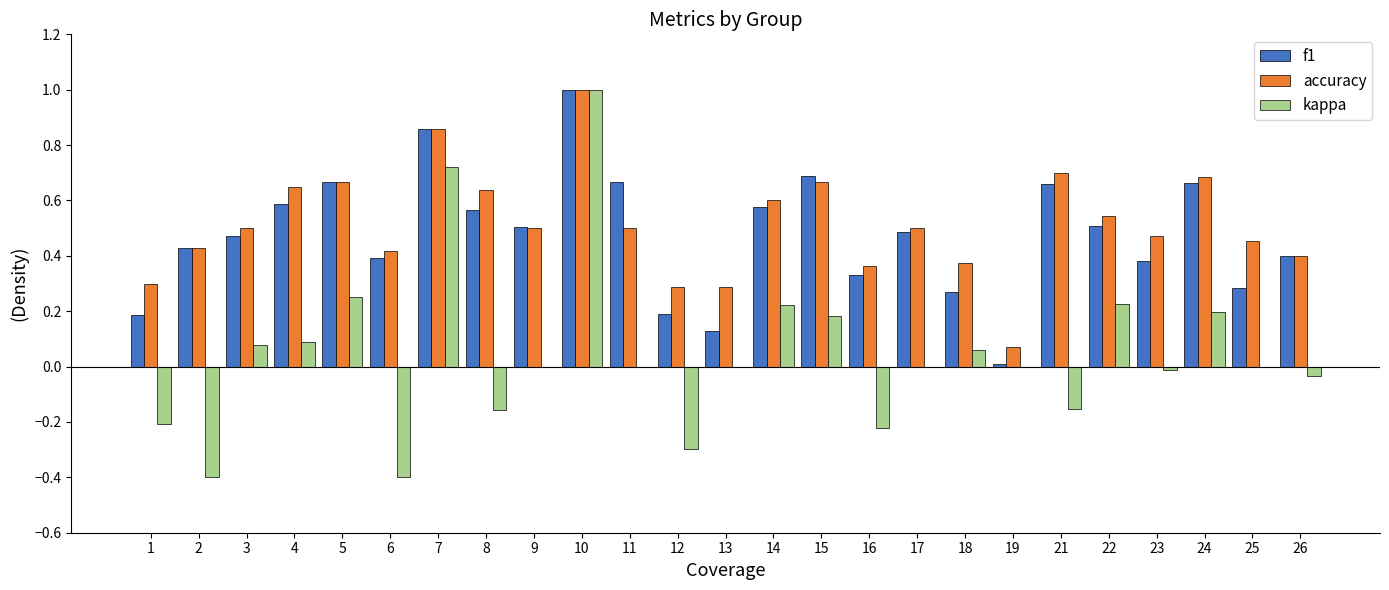

Is the value of accuracy at 5 greater than the value of f1 at 4?

Yes